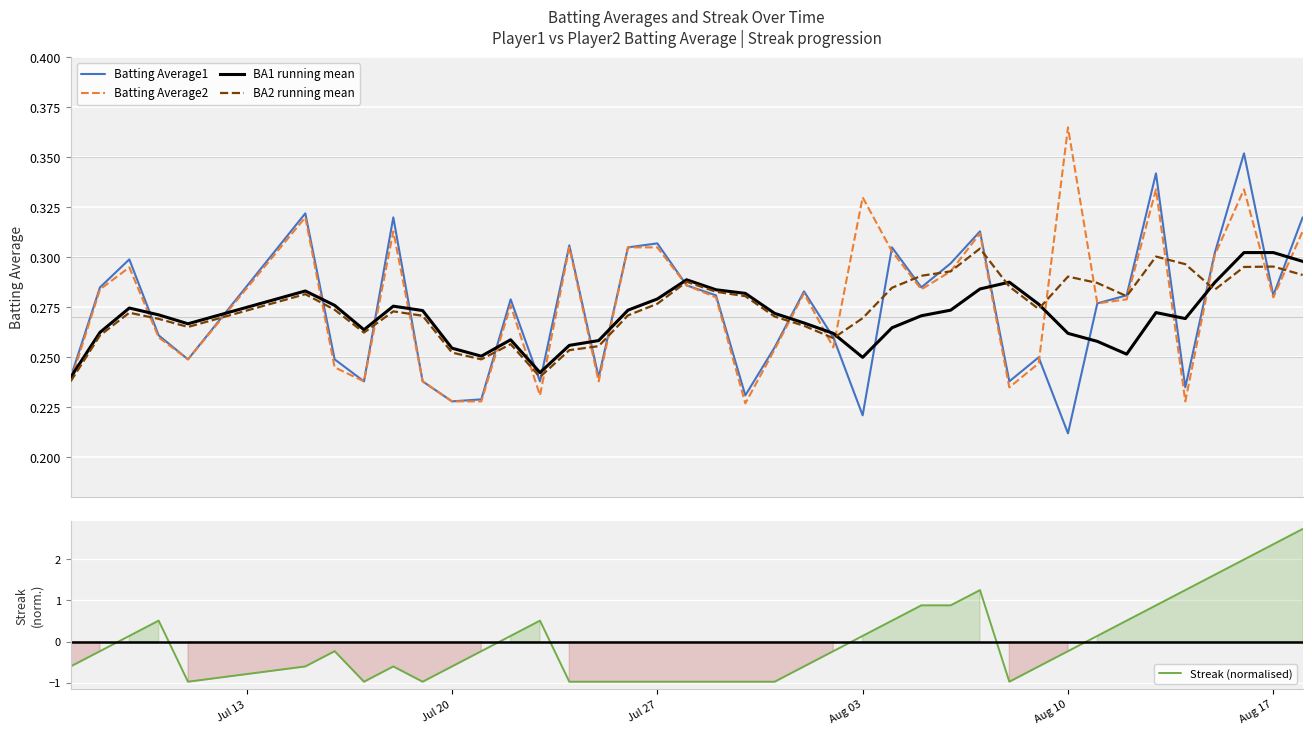

What is the lowest value of the Streak (normalised) series?

-1.0